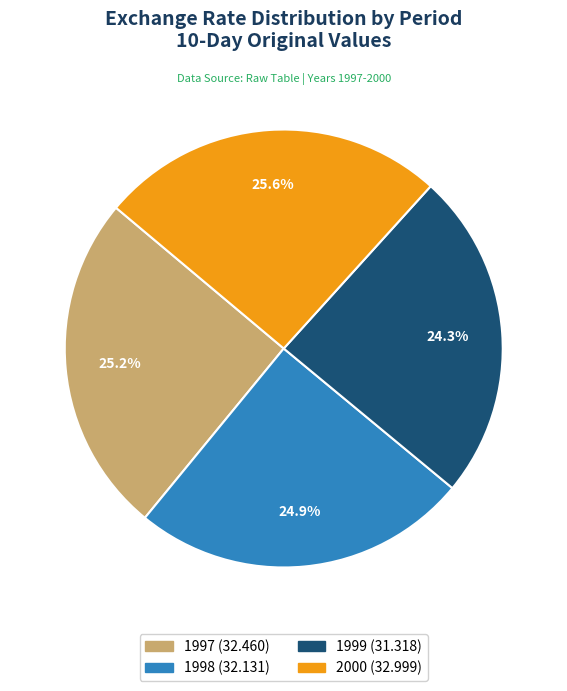

To the nearest percent, what is the average slice percentage?

25%